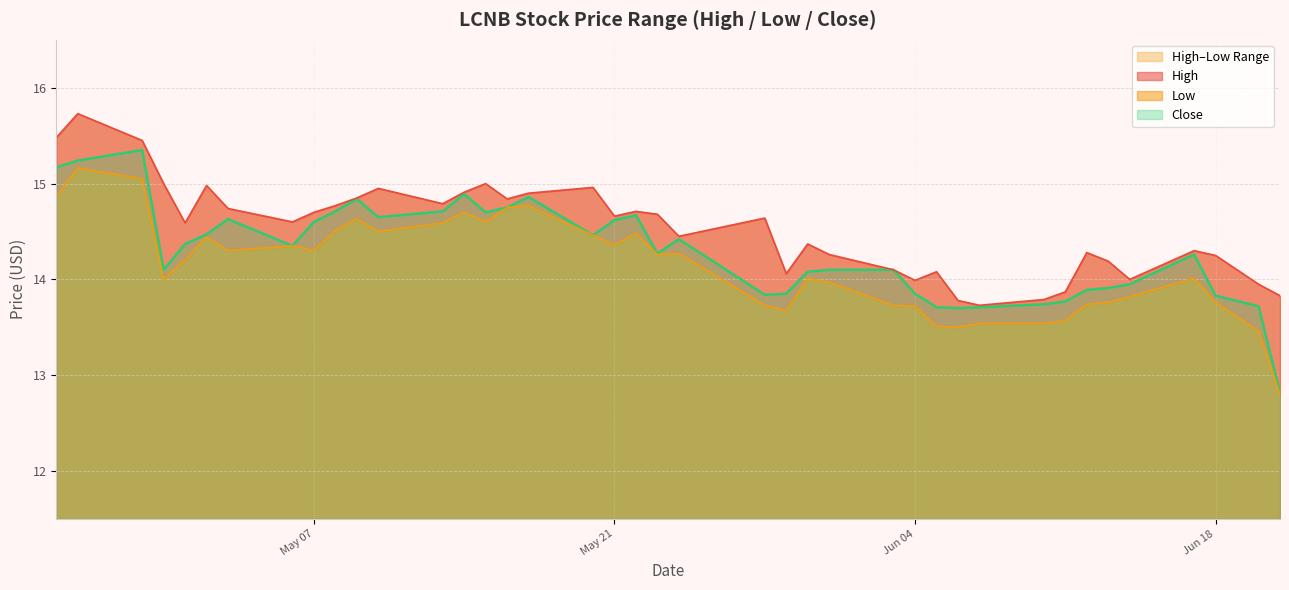

Which category has the highest value in the Close series?

2024-04-29